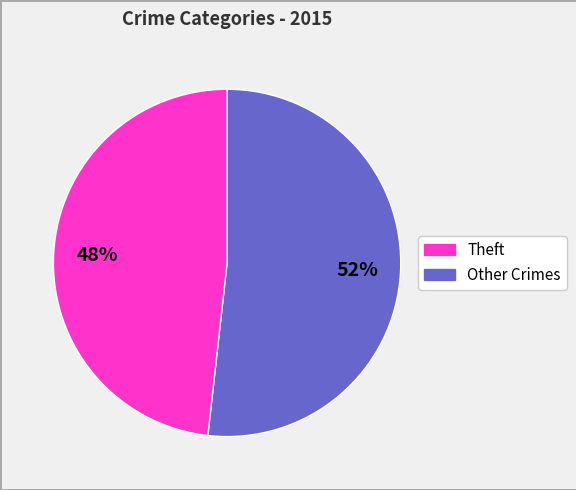

To the nearest percent, what is the difference between the largest and smallest slice percentages?

4%